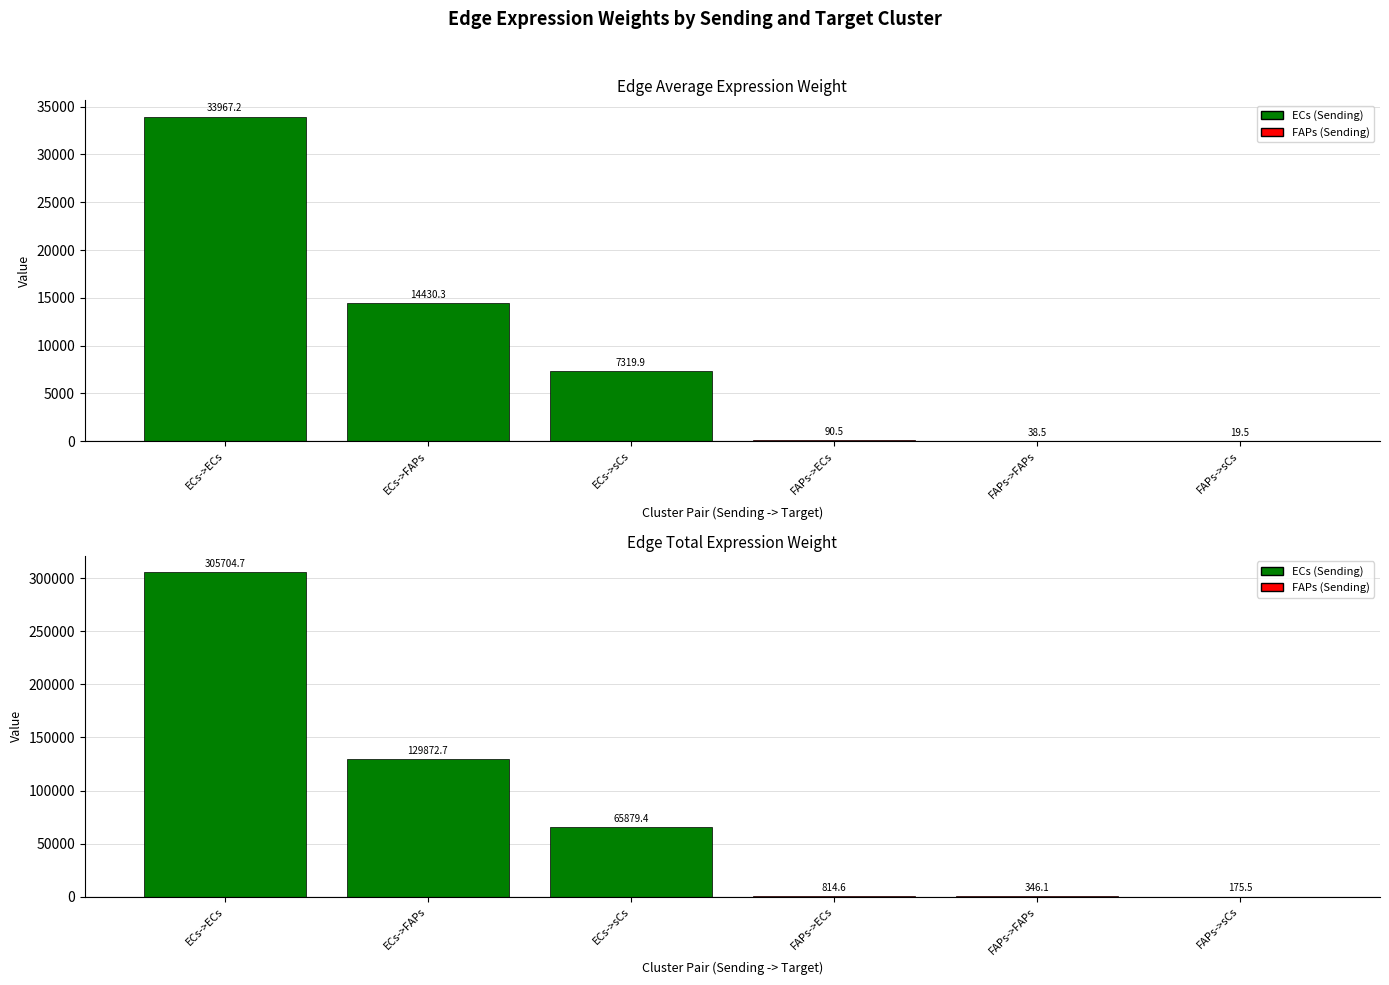

What is the difference between the Edge total expression weight values at ECs->ECs and ECs->sCs?

239825.3